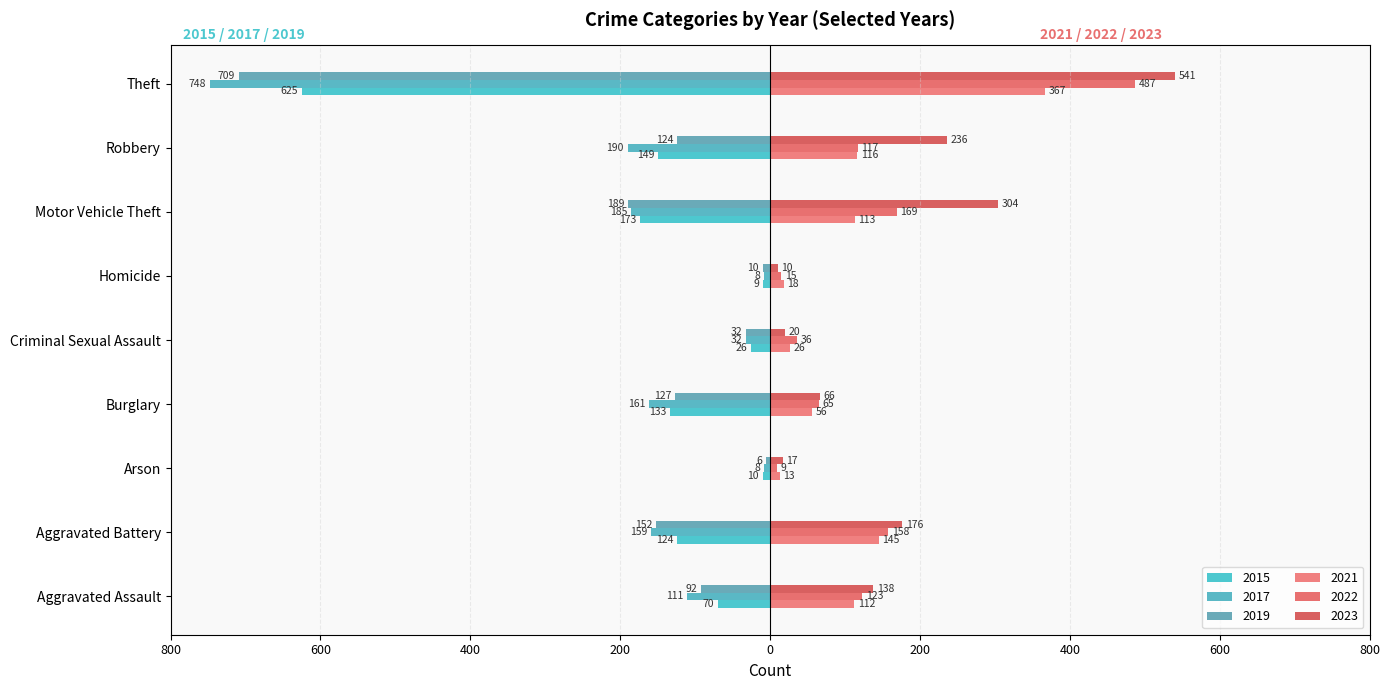

What is the label of the 1st bar from the left?

Aggravated Assault